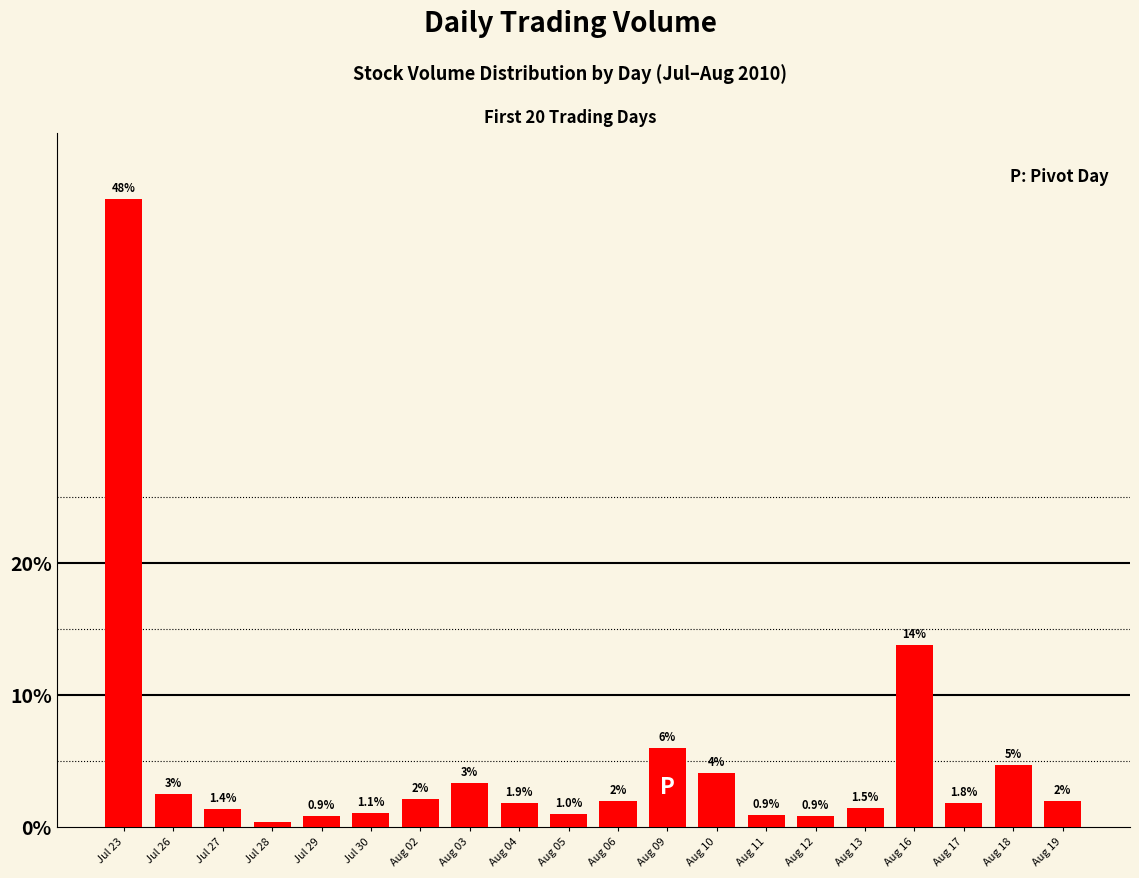

What is the difference between the maximum and minimum values?

47.2